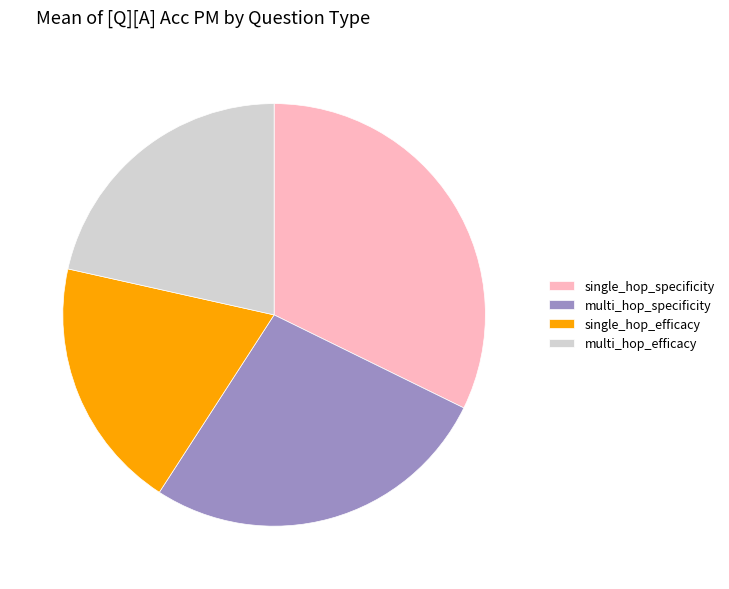

Does any single category account for the majority?

No